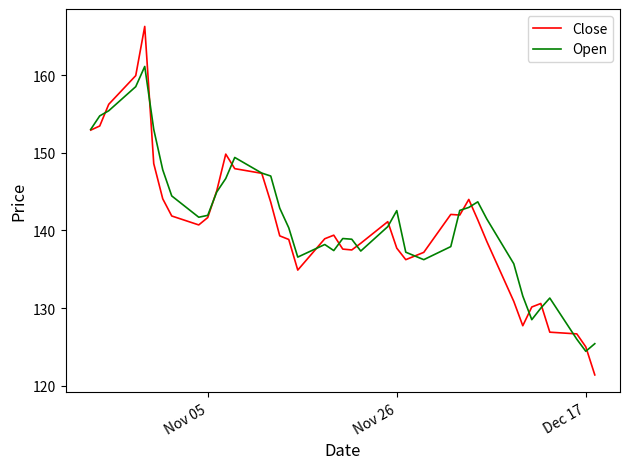

Rank the series by their maximum value, from lowest to highest.

Open, Close